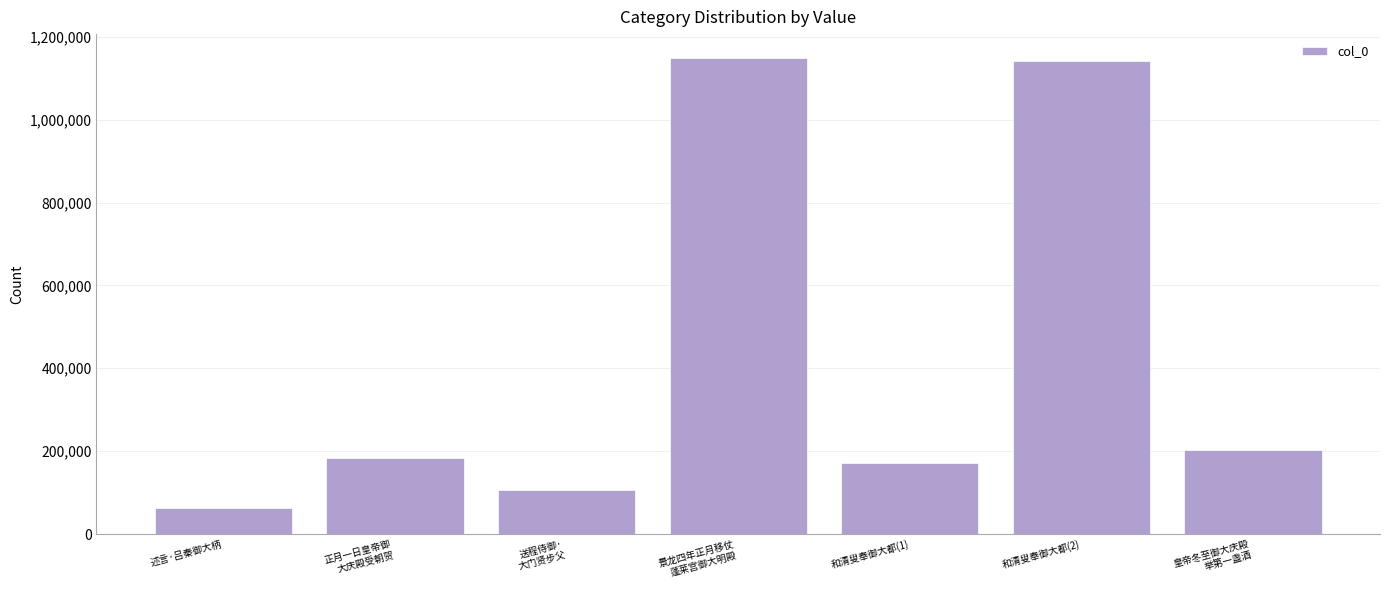

Read the value at 述言·吕秦御大柄, to the nearest 50.

62600